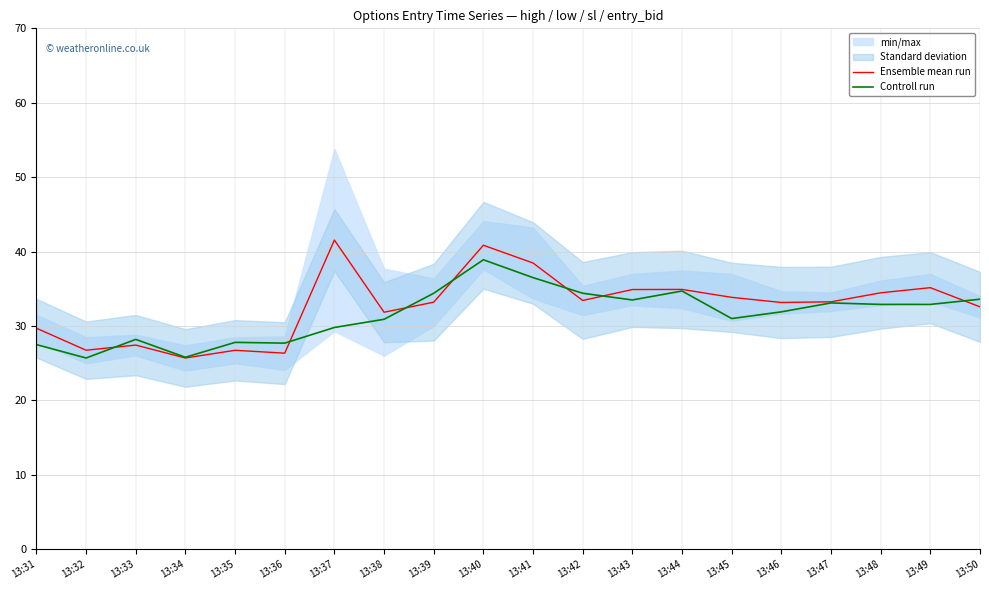

List the series in order of their overall mean, highest first.

Ensemble mean run, Controll run